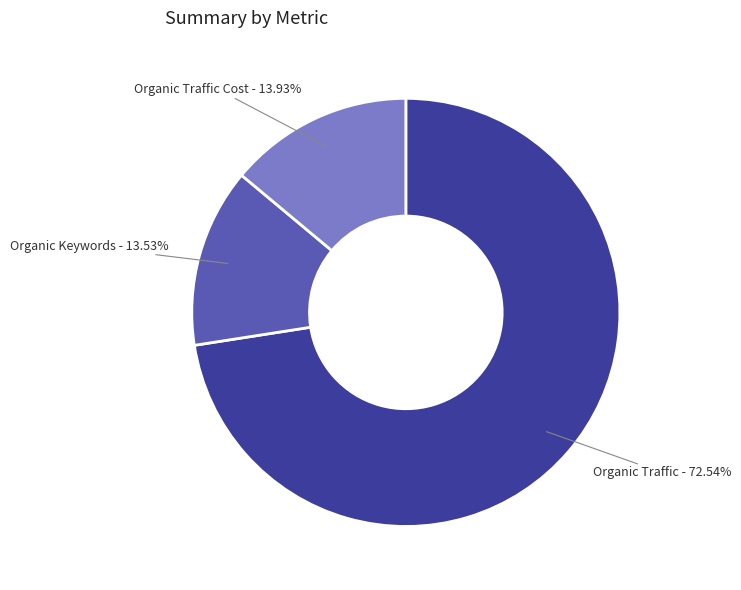

Which category accounts for the majority?

Organic Traffic